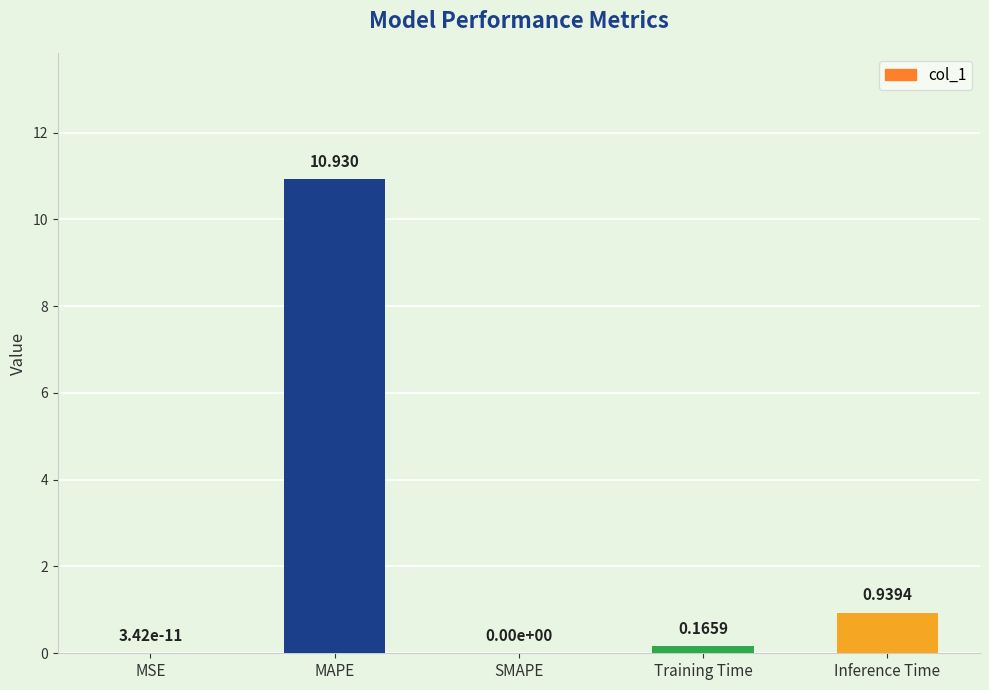

Between Inference Time and Training Time, which is larger?

Inference Time